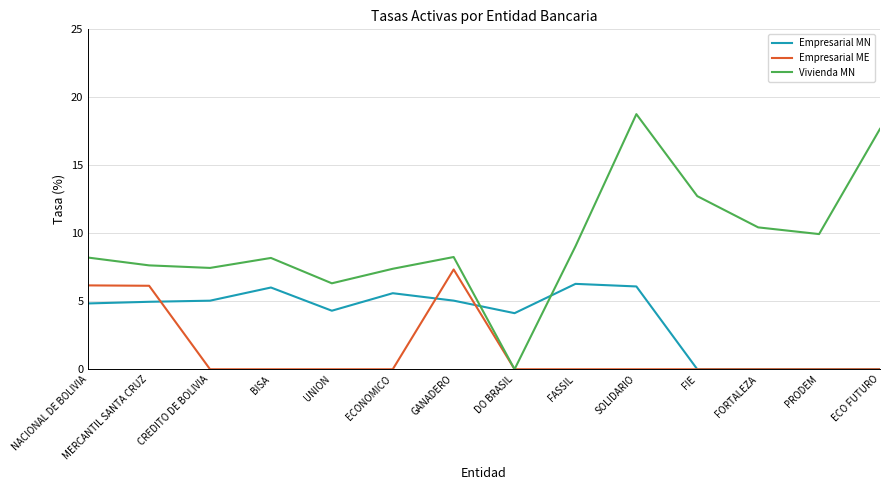

What is the greatest value displayed?

18.8